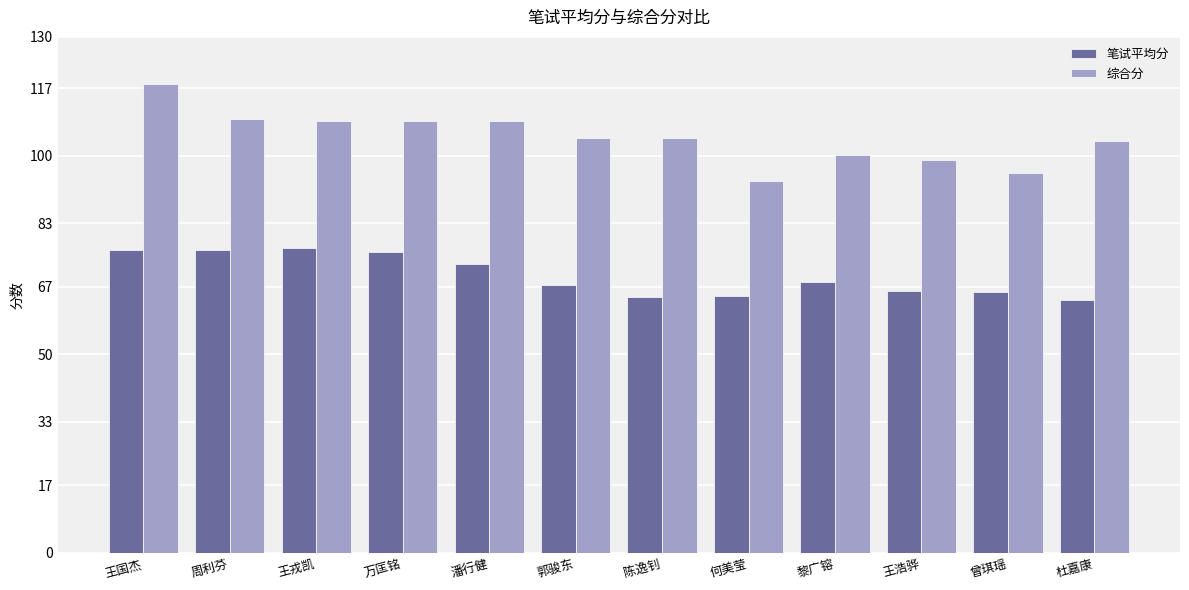

What is the greatest value displayed?

118.2